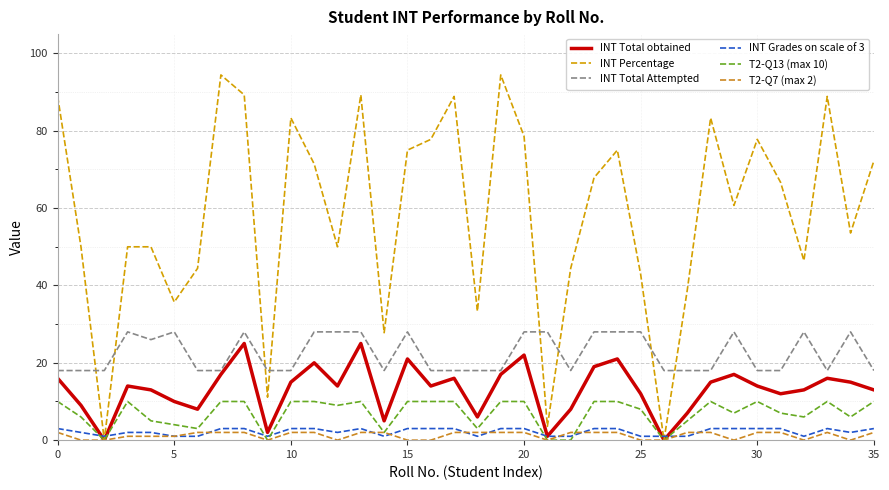

Which series has the largest total across all categories?

INT Percentage